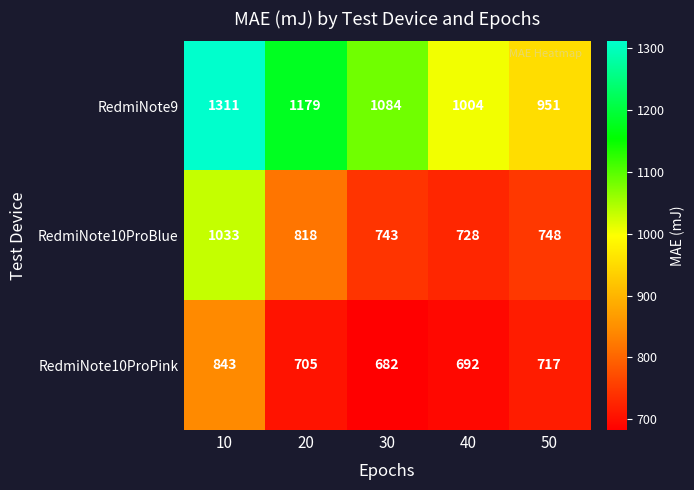

At how many categories does at least one series exceed 1299?

1